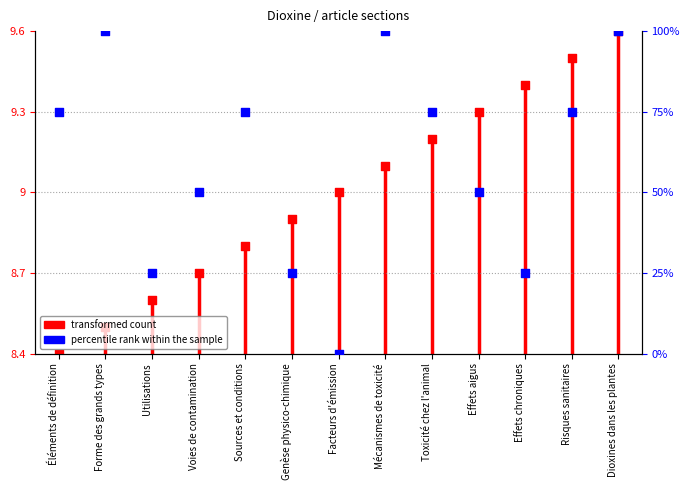

Which has a higher value, Mécanismes de toxicité or Éléments de définition?

Mécanismes de toxicité